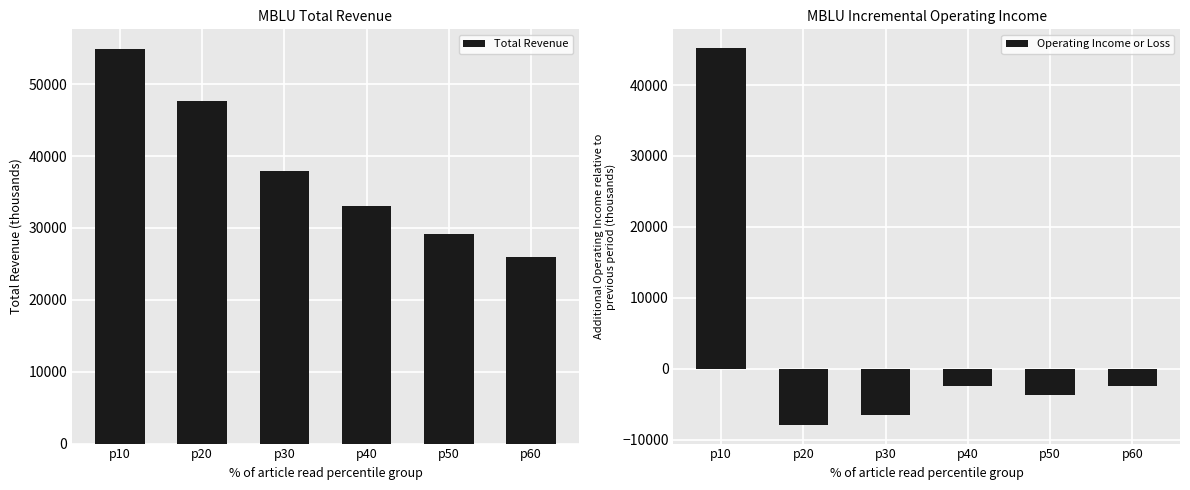

What is the value of the Total Revenue bar at the 5th from the left?

29200